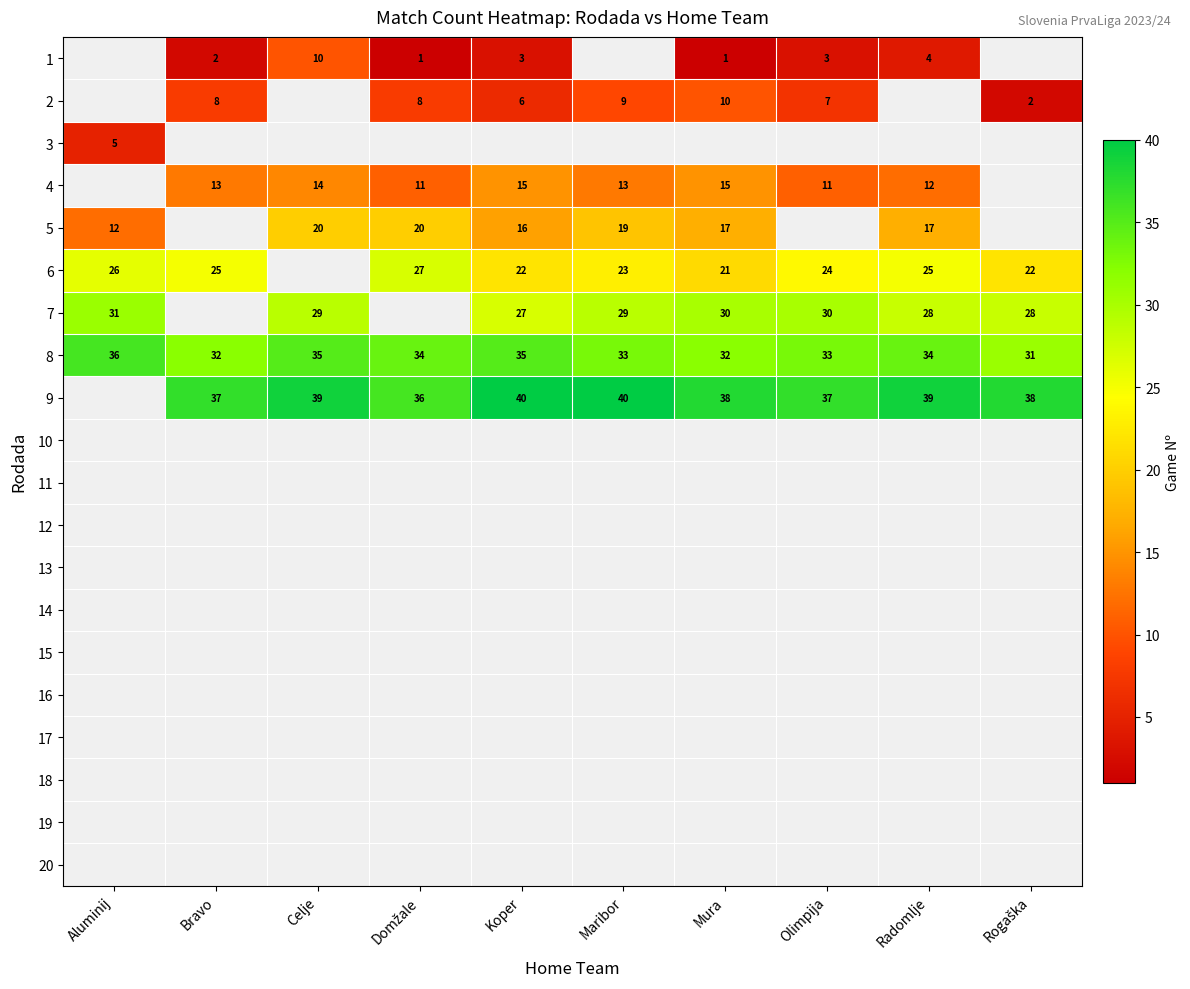

The 1 series shows 2 at Bravo. True or false?

True